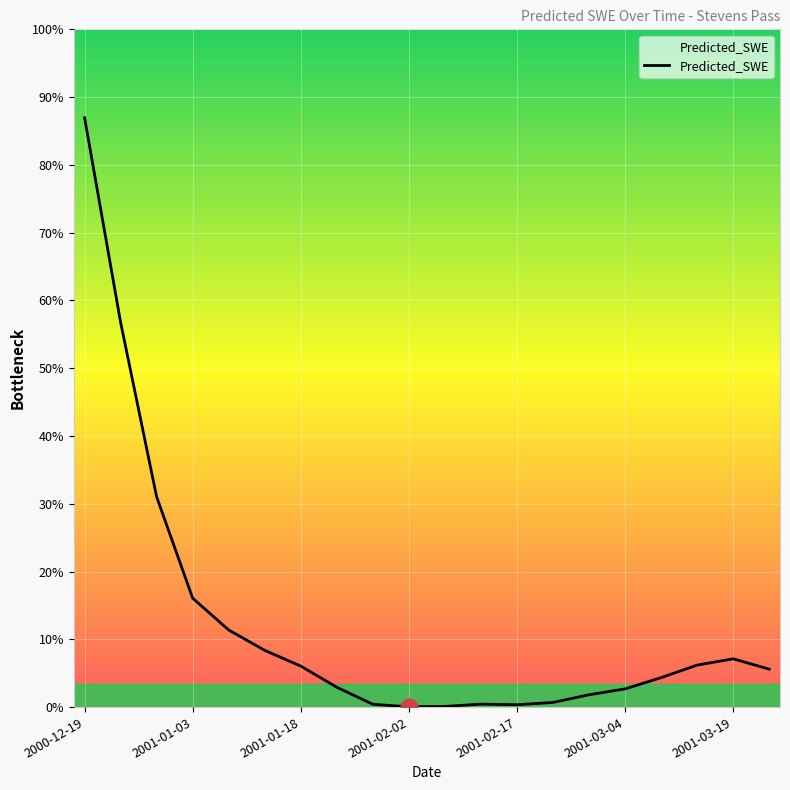

Does the chart have visible grid lines?

Yes